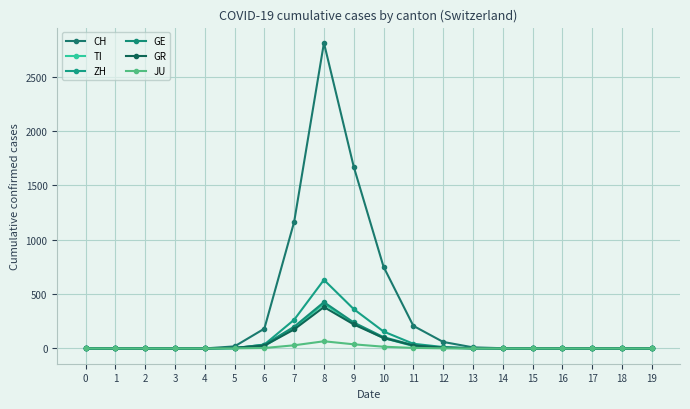

The value of TI at 1 is 0. True or false?

True